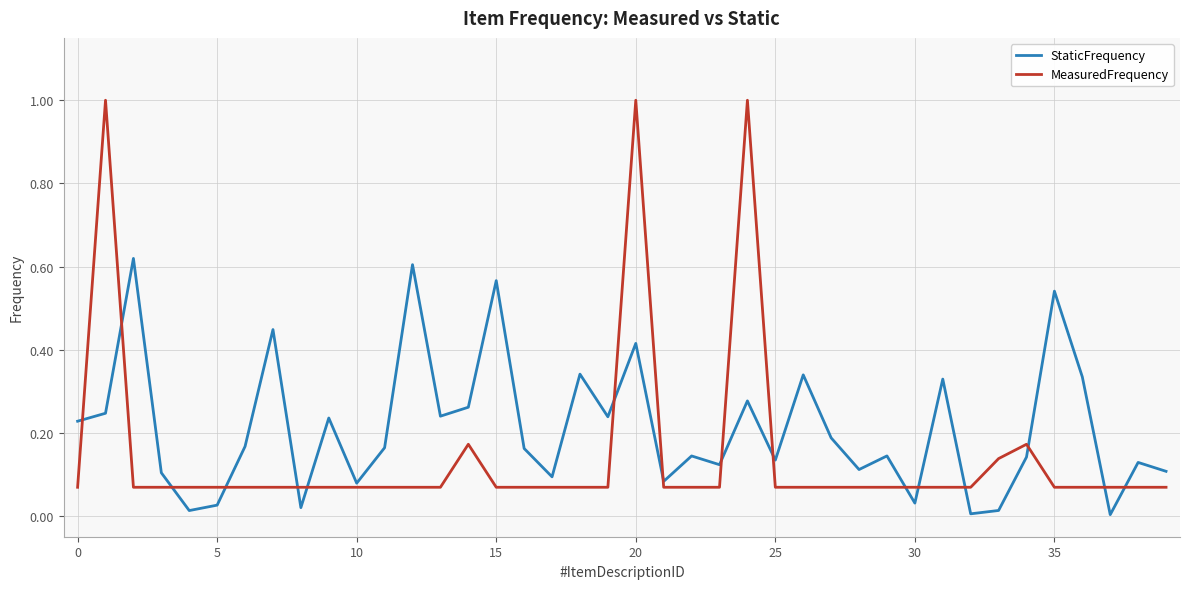

Which series has the widest spread of values?

MeasuredFrequency